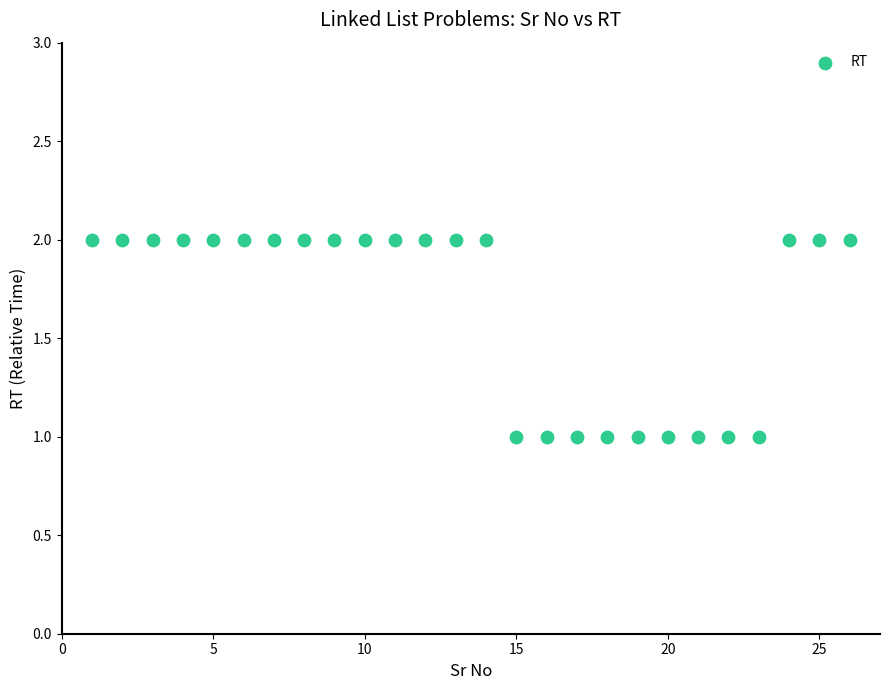

What is the range of X values (max minus min)?

25